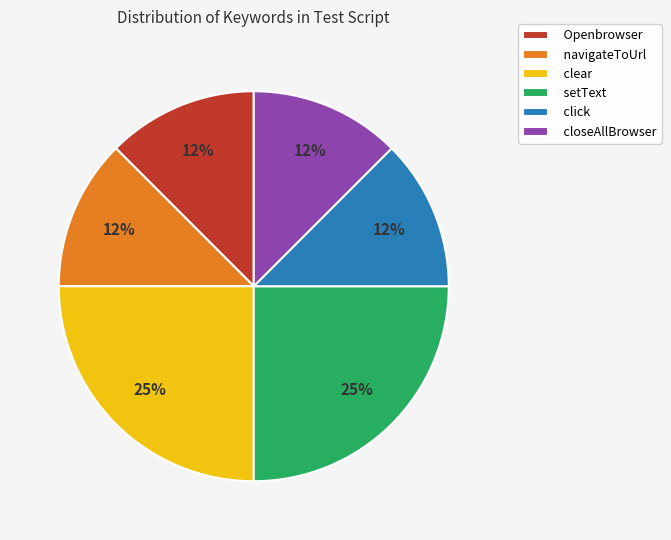

The click slice represents 19% of the pie. True or false?

False